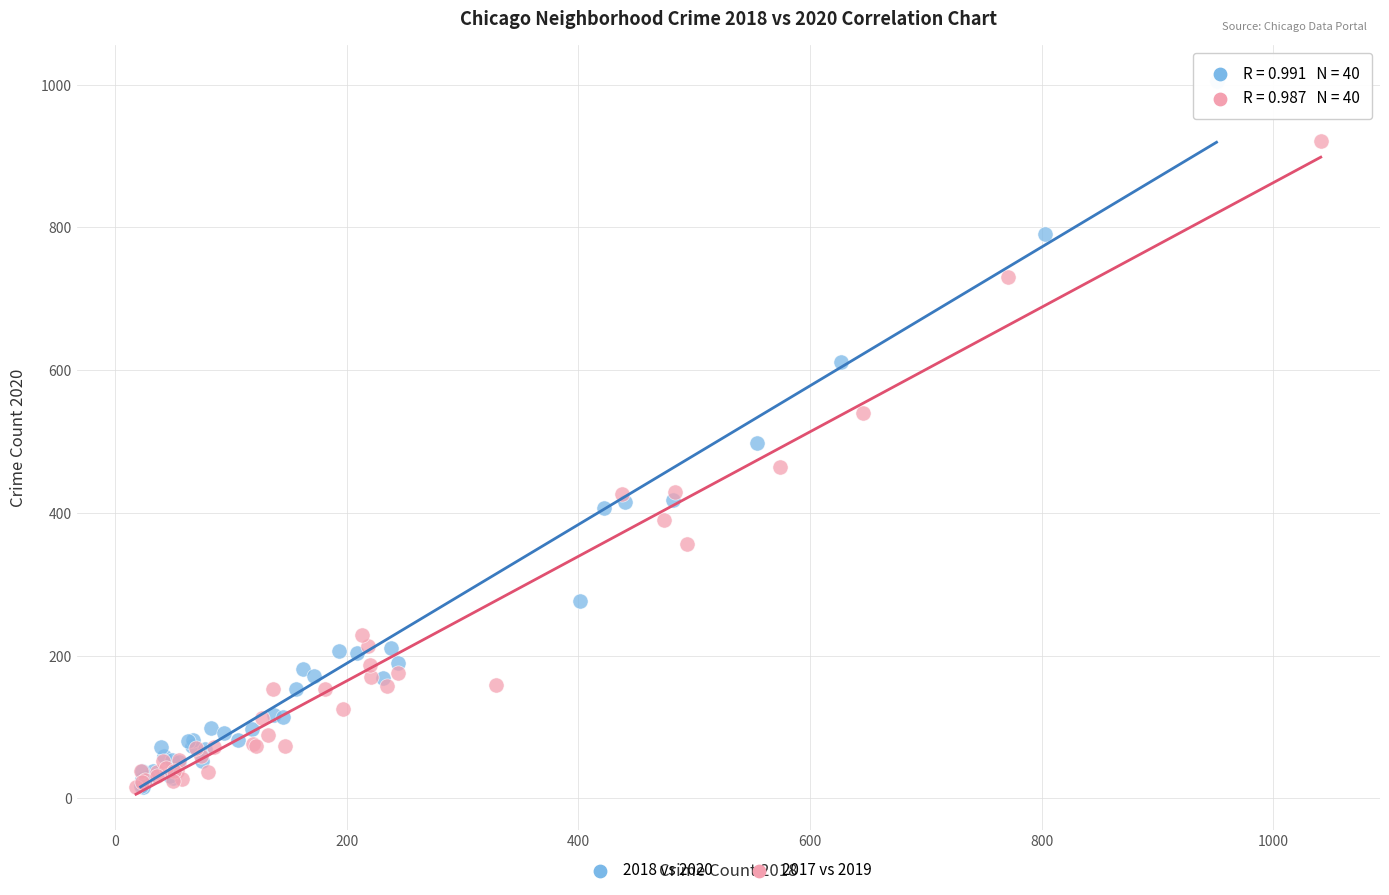

Which series has the largest Y range (max minus min)?

2018 vs 2020